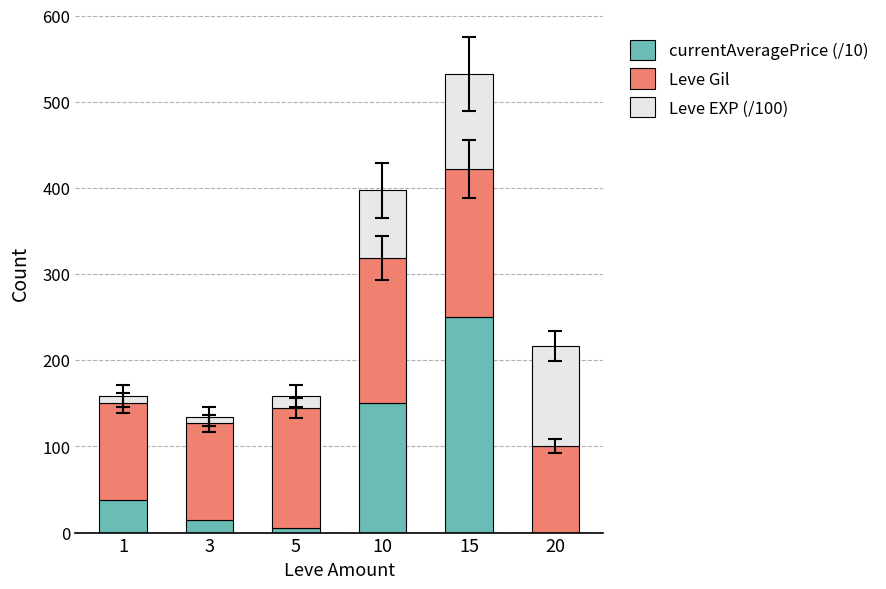

At which category is the sum across all series the highest?

15